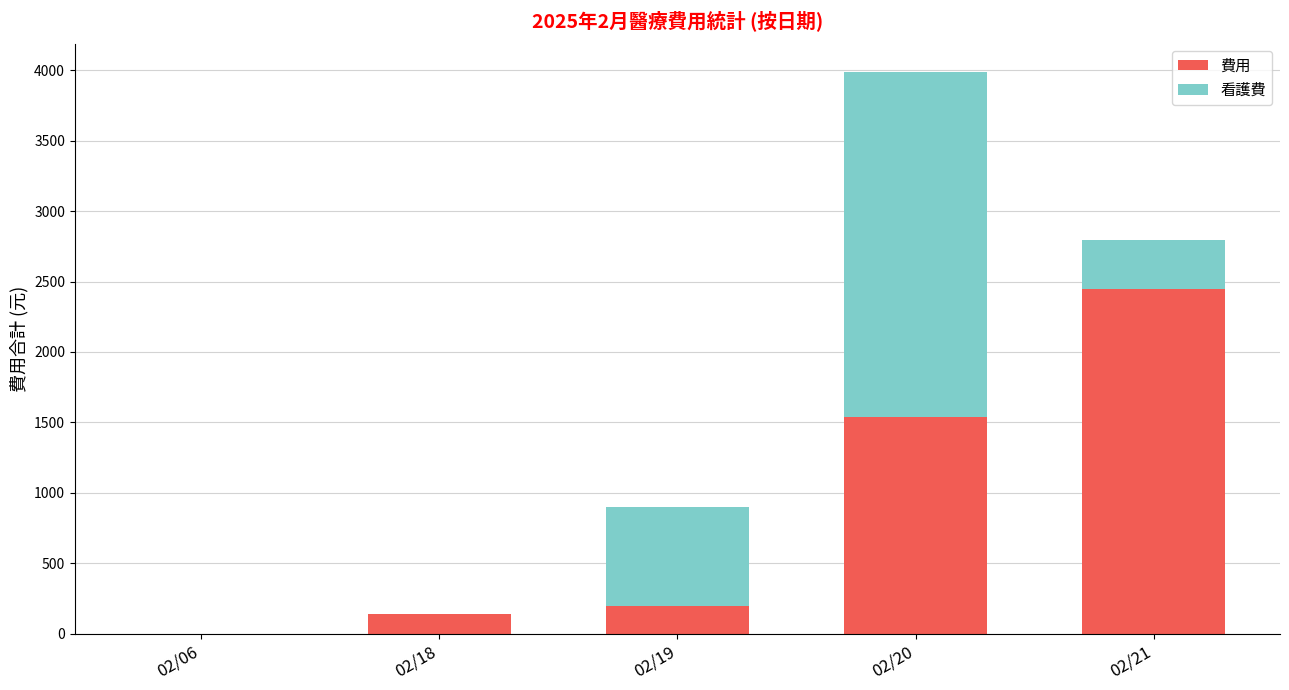

Reading left to right, transcribe the values for 費用.

02/06=0	02/18=140	02/19=200	02/20=1540	02/21=2444